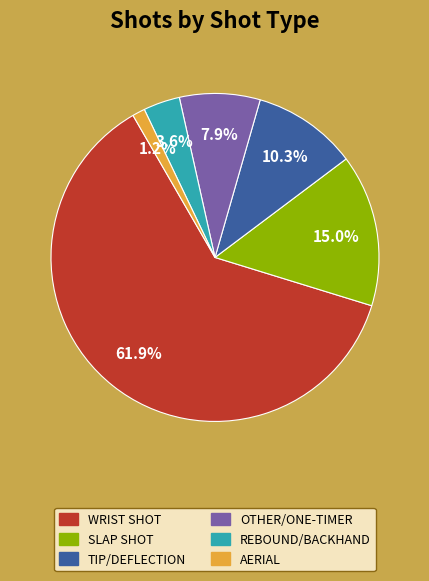

Is there a majority slice in this chart?

Yes